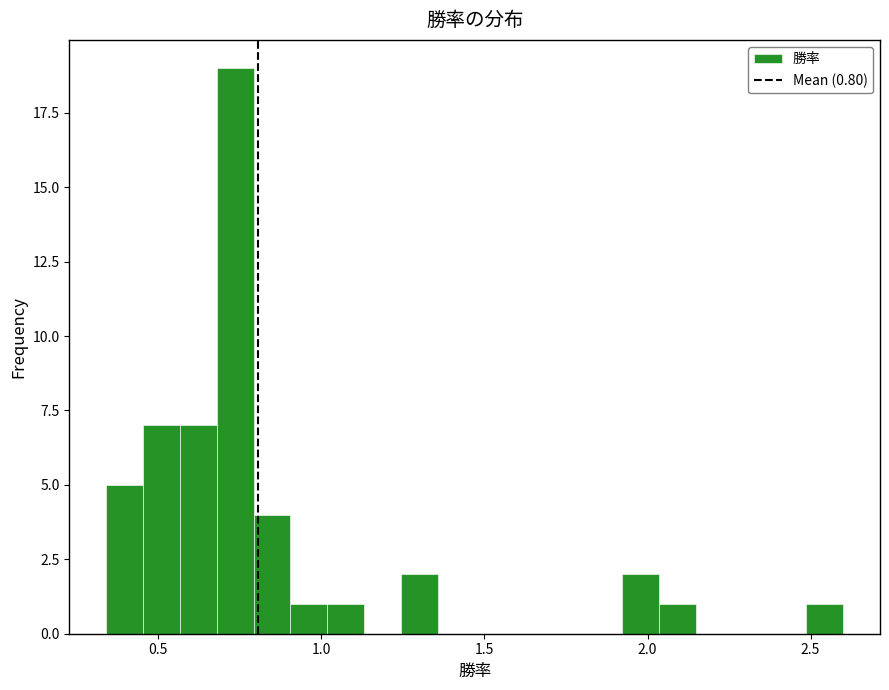

Read against the x-axis, roughly where is the centre of the tallest bar?

0.75